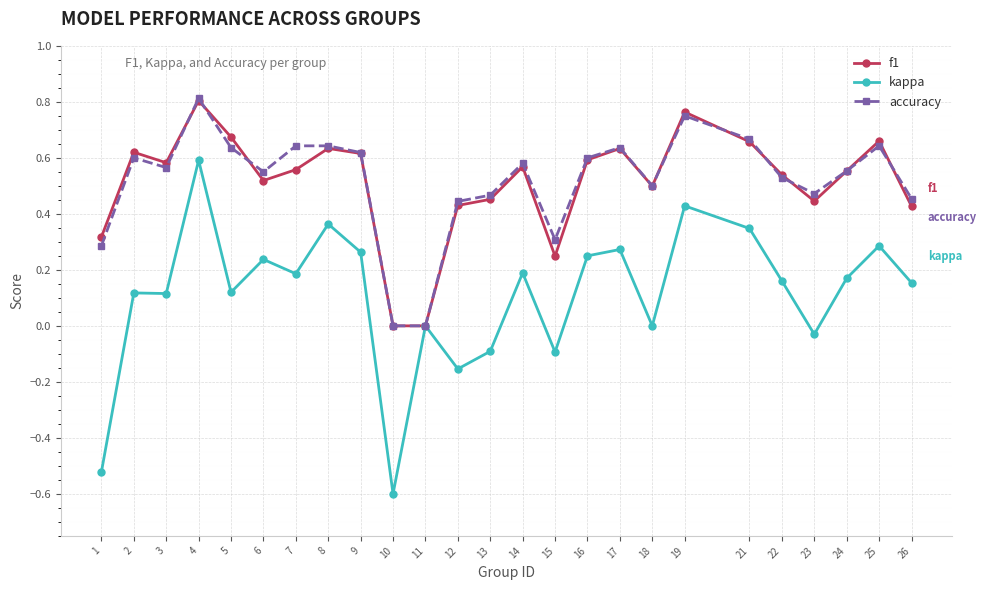

Which series changed the most between 1 and 18?

kappa